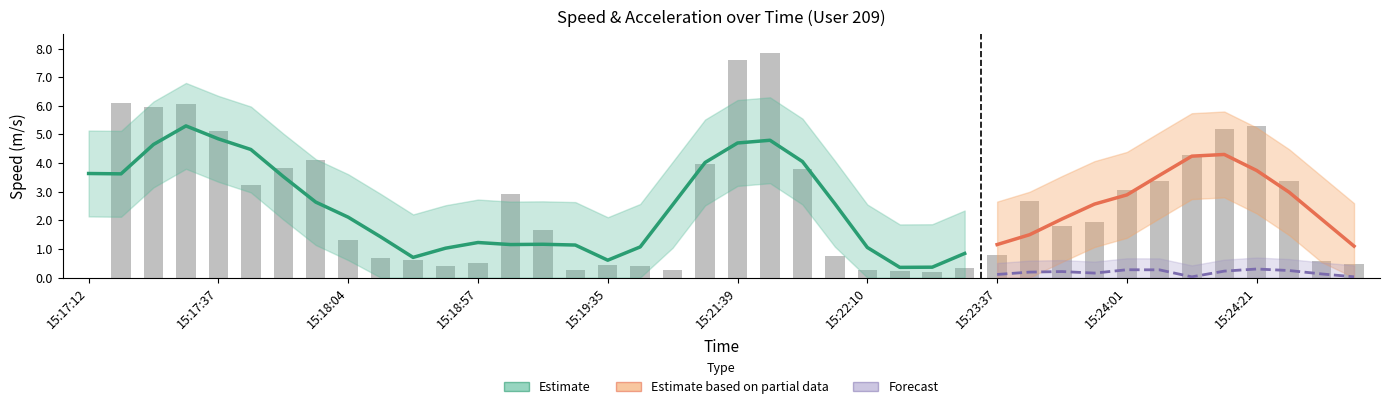

What is the difference between the values at 7 and 31?

2.2